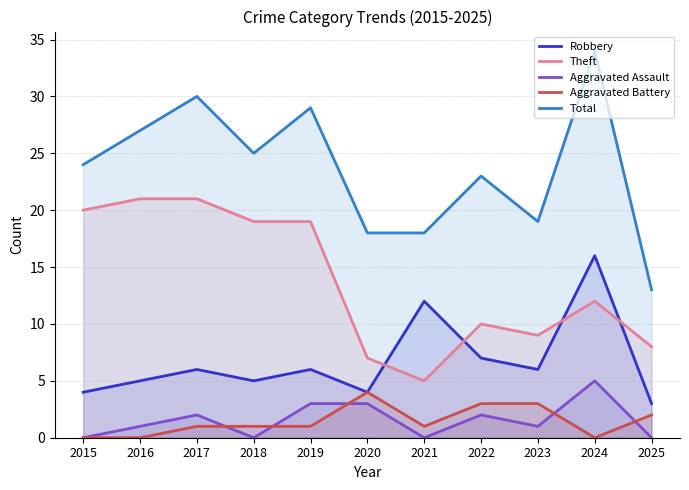

How many series are shown in this chart?

5